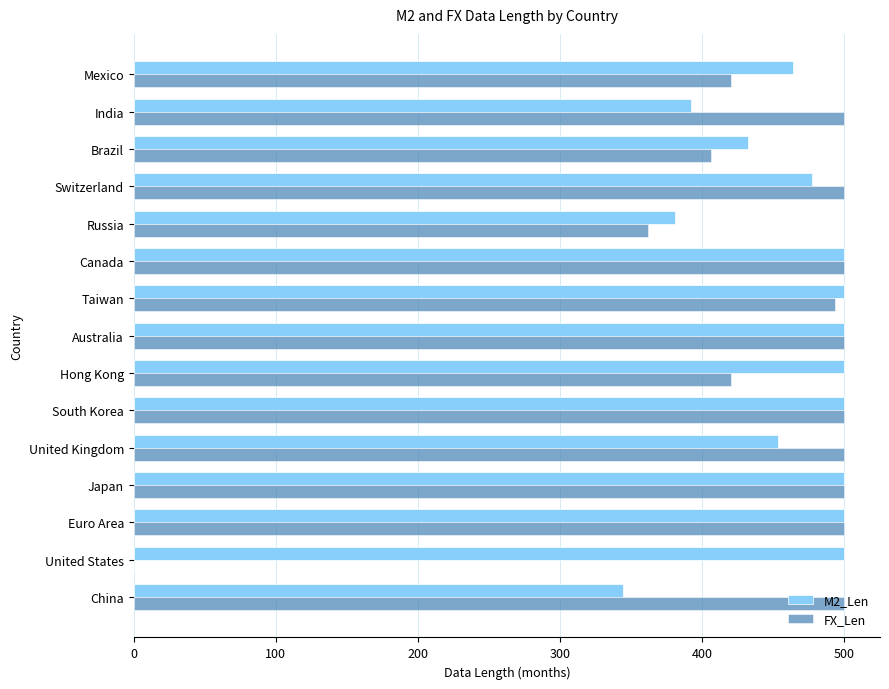

Is the value of FX_Len at Hong Kong greater than the value of M2_Len at Australia?

No